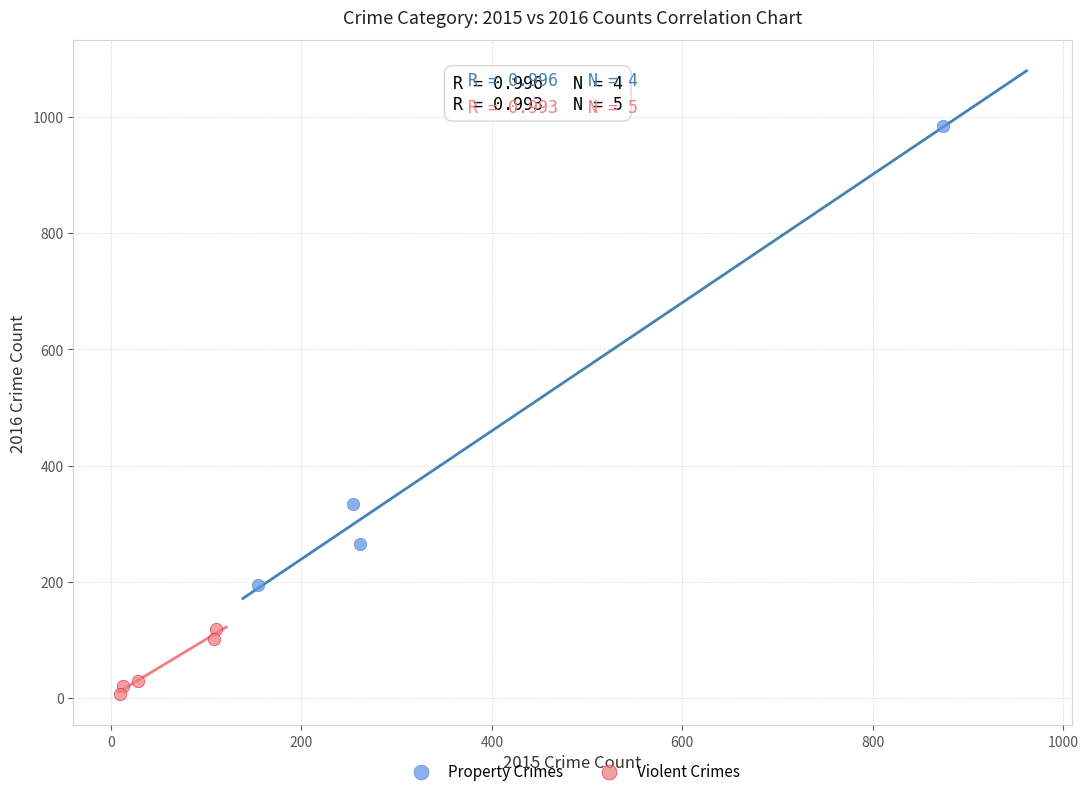

What are all the series names shown in the legend?

Property Crimes, Violent Crimes